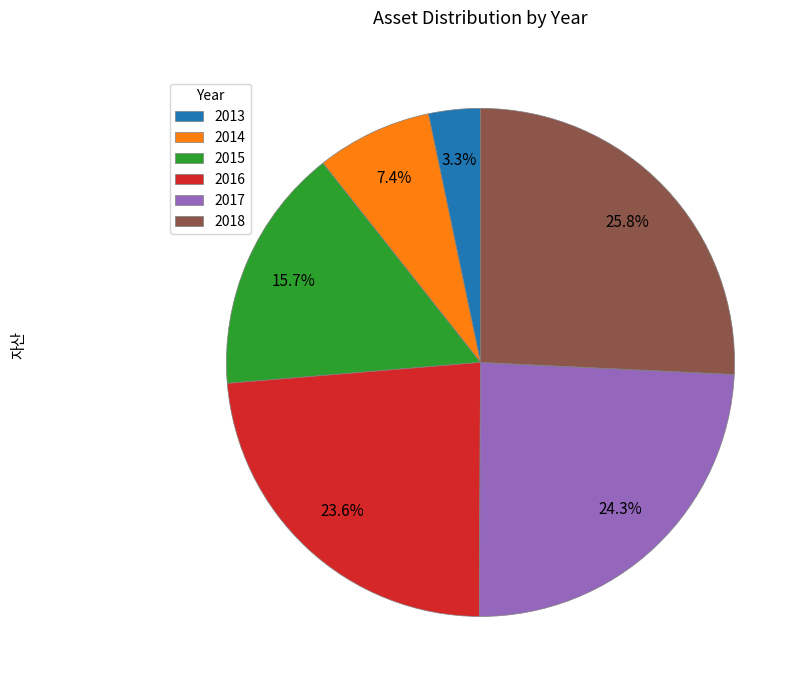

To the nearest percent, what is the combined percentage of 2018 and 2017?

50%